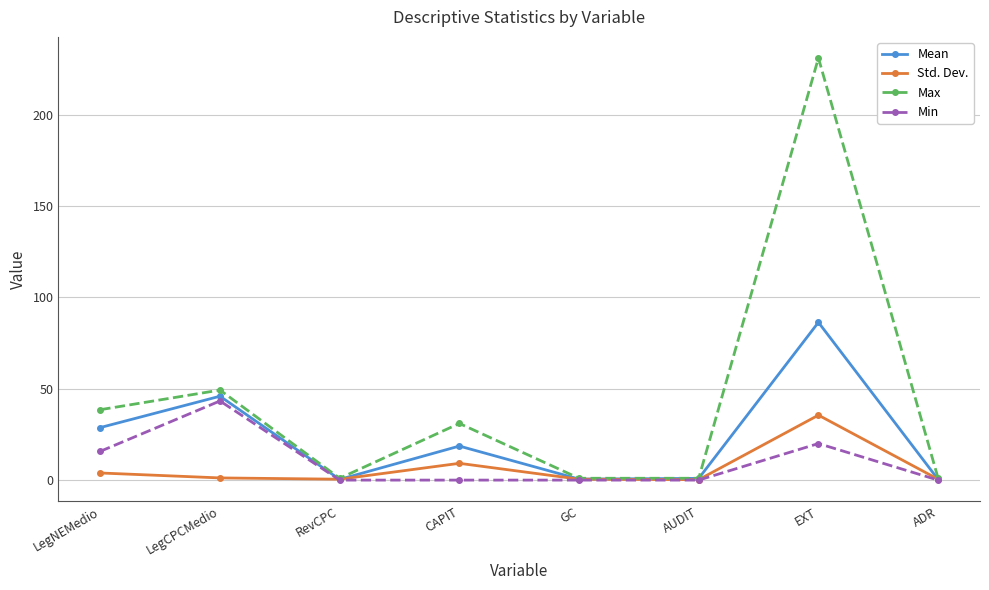

True or false: Min has a value of 13.9 at GC.

False